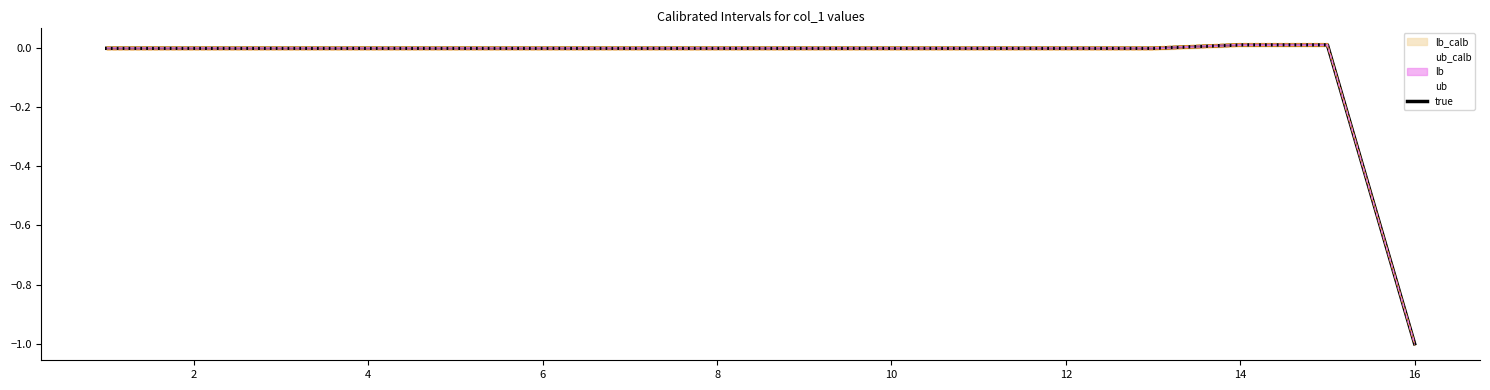

Which label corresponds to the largest value in the chart?

14